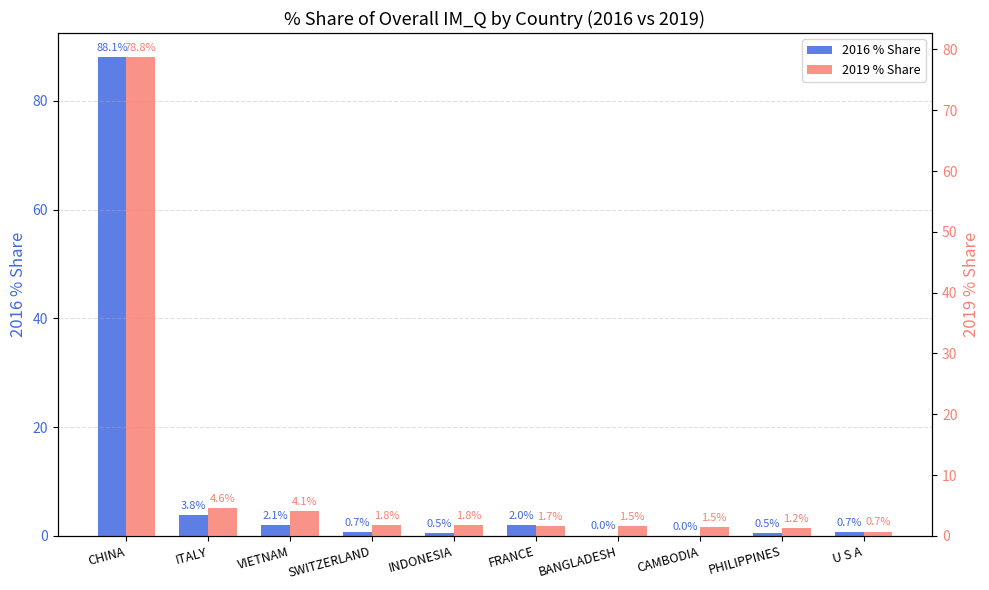

Which category has the highest value in the 2016 % Share series?

CHINA